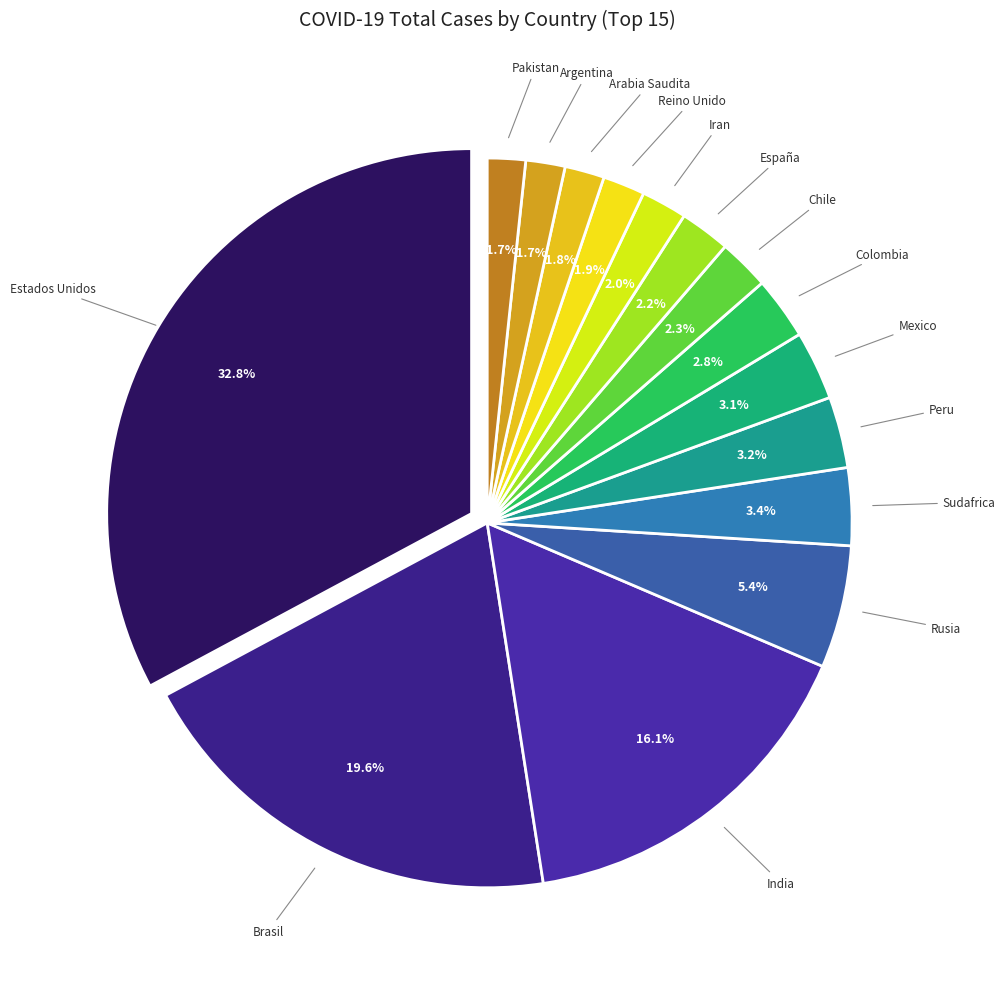

Is there a majority slice in this chart?

No